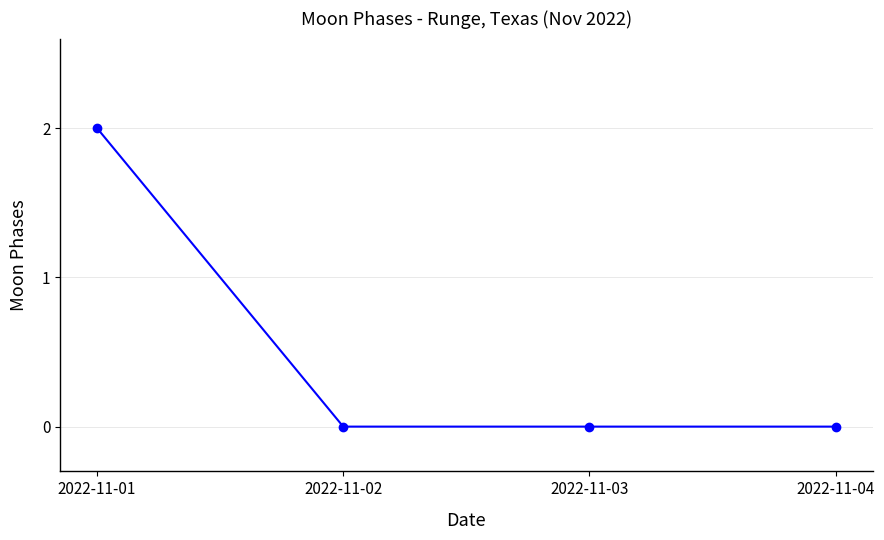

What is the value of the 1st point from the left?

2